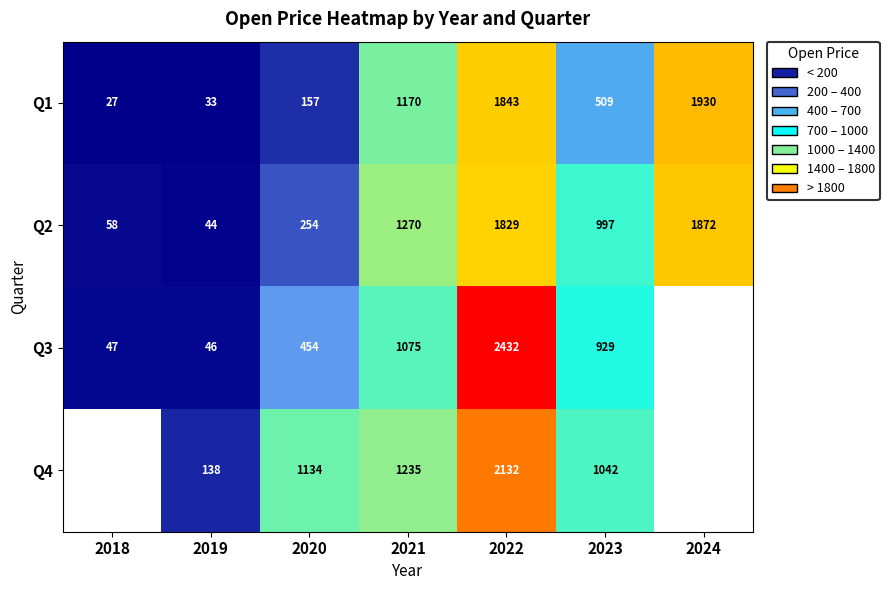

Between 2020 and 2021, which series saw the biggest shift?

Q2